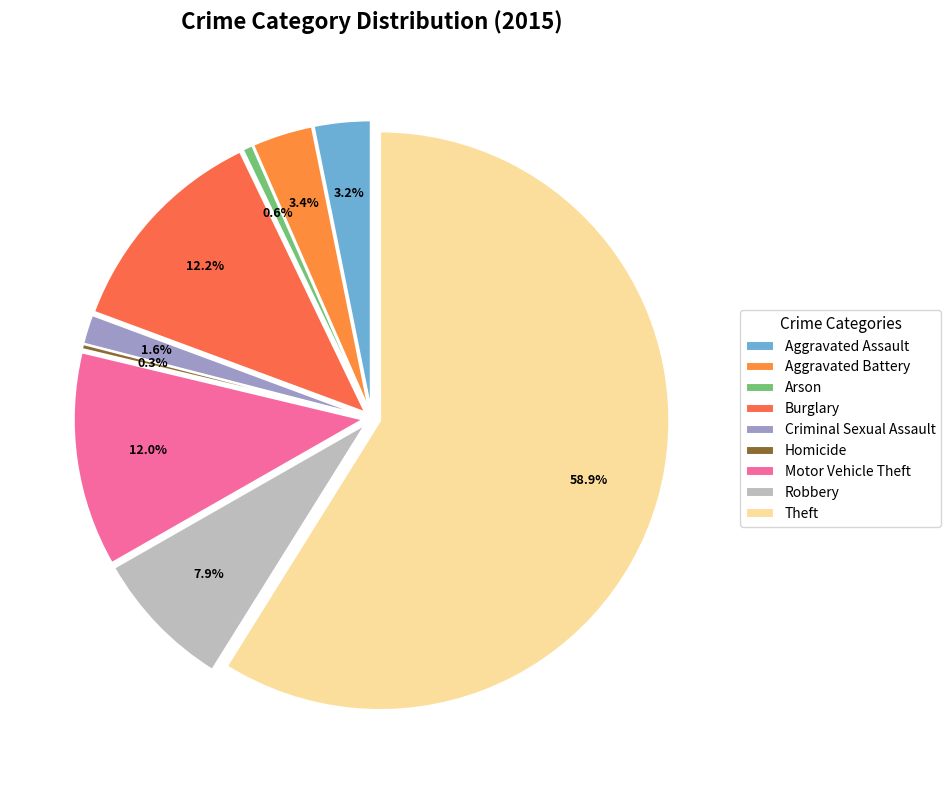

How many segments does this pie chart have?

9